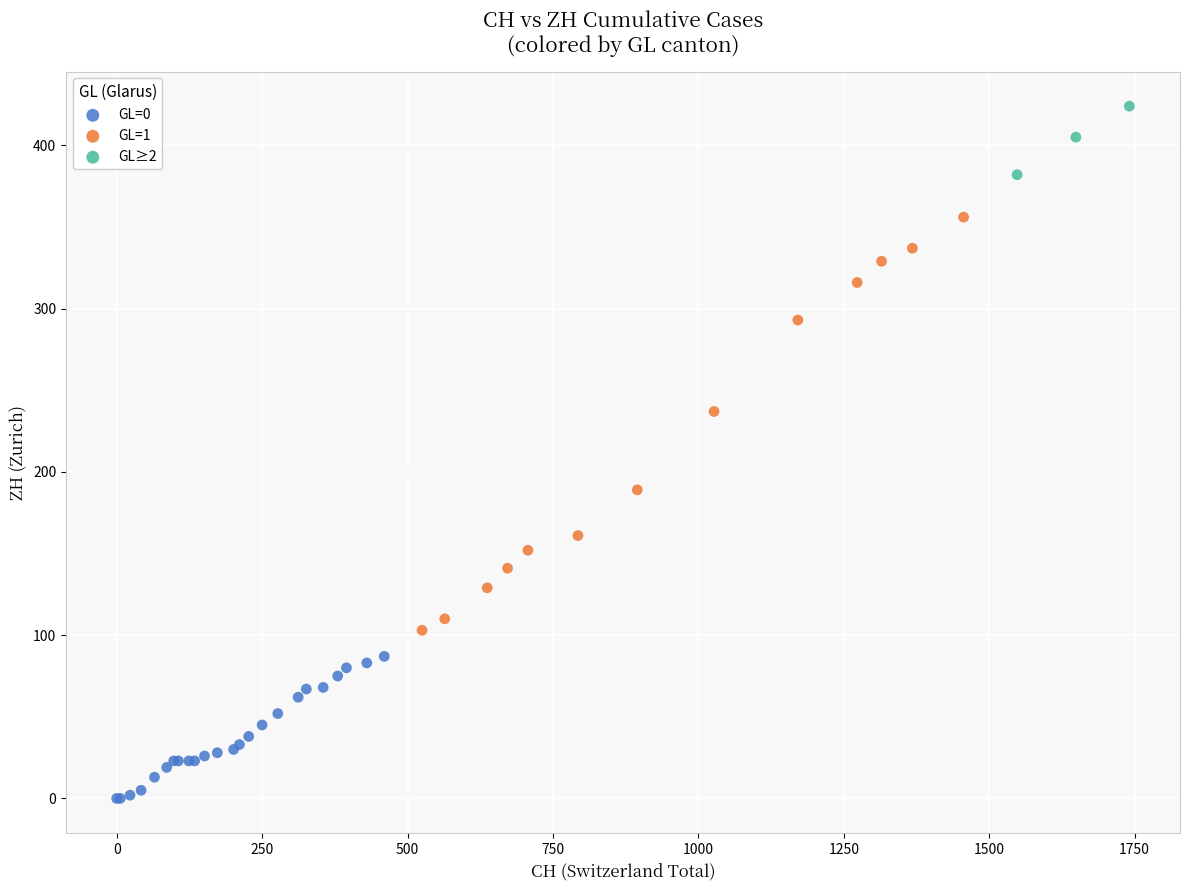

Which series contains the lowest Y value?

GL=0